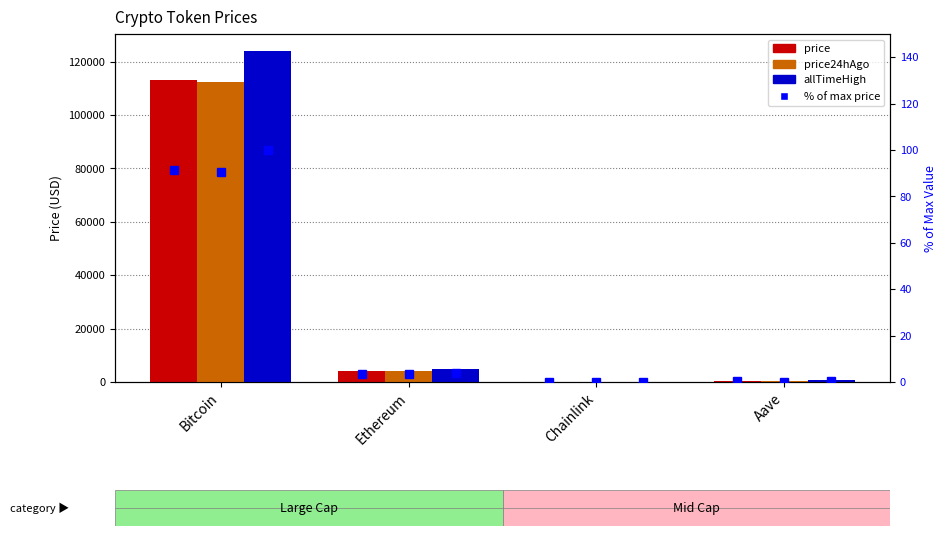

Is it true that price24hAgo (% of max) equals 3.4 at Ethereum?

True